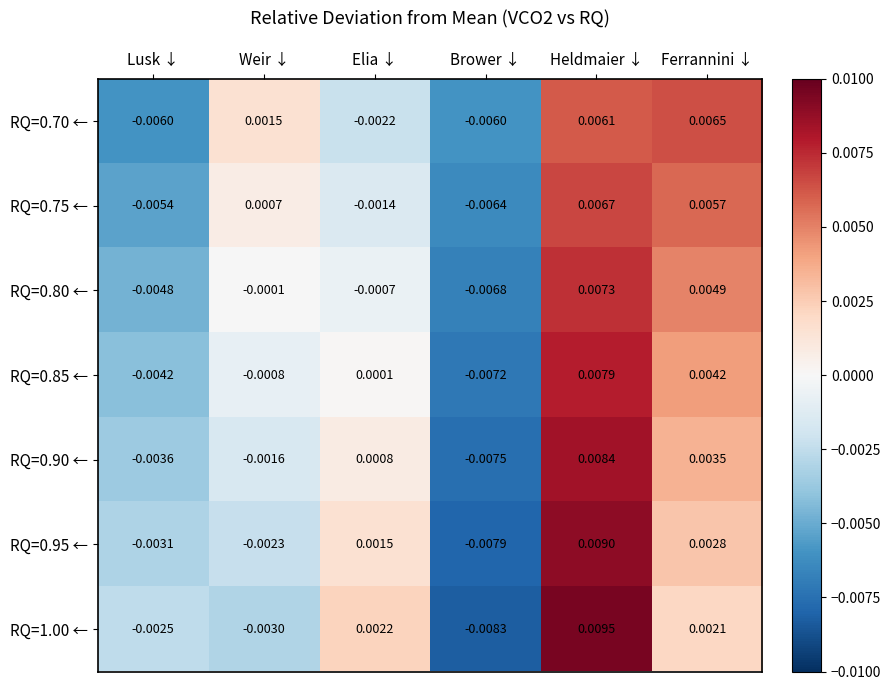

Which series has the widest spread of values?

RQ=1.00 ←